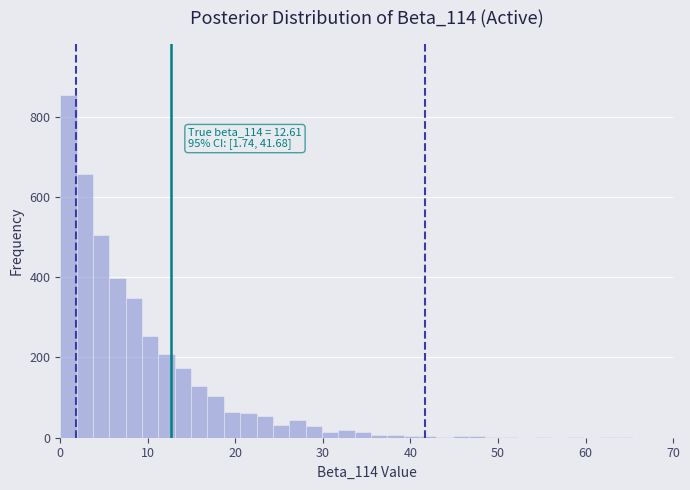

Around what value on the x-axis is the tallest bar? Give the approximate position of its centre, as read against the axis.

1